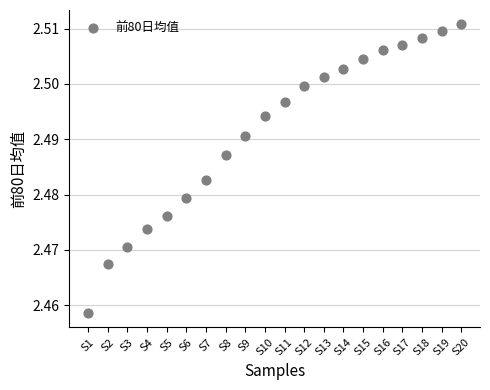

What is the range of X values (max minus min)?

19.0